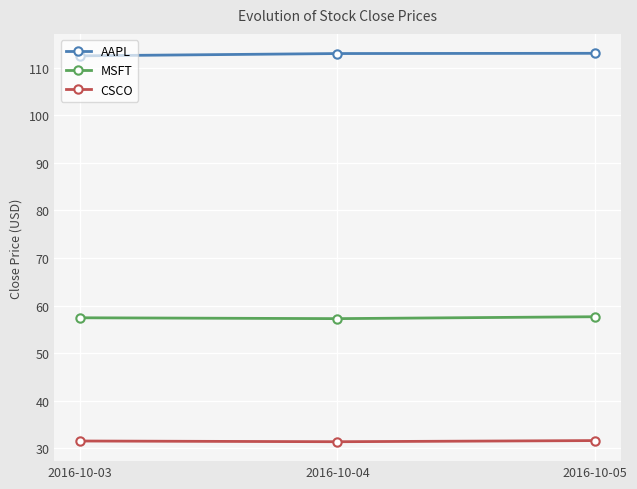

The value of AAPL at 2016-10-05 is 189.4. True or false?

False